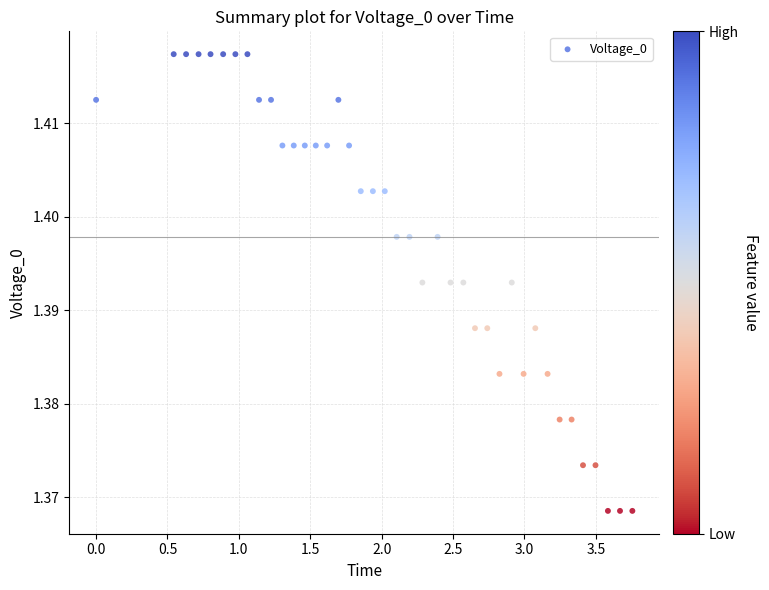

What is the range of X values (max minus min)?

3.8